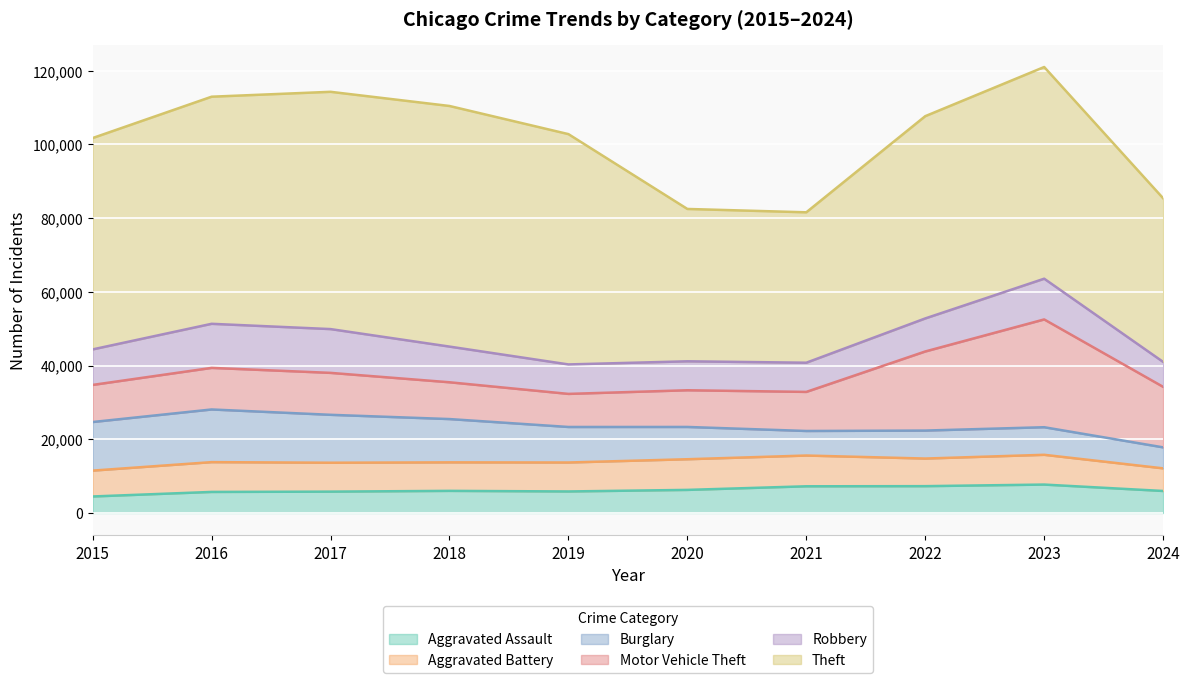

Reading left to right, extract all data points from this chart.

Aggravated Assault: 2015=4480	2016=5713	2017=5793	2018=6002	2019=5841	2020=6265	2021=7242	2022=7280	2023=7710	2024=5970
Aggravated Battery: 2015=7019	2016=8086	2017=7845	2018=7735	2019=7858	2020=8321	2021=8347	2022=7491	2023=8077	2024=6143
Burglary: 2015=13184	2016=14289	2017=13001	2018=11747	2019=9638	2020=8758	2021=6662	2022=7593	2023=7484	2024=5695
Motor Vehicle Theft: 2015=10068	2016=11285	2017=11380	2018=9985	2019=8977	2020=9959	2021=10604	2022=21463	2023=29249	2024=16421
Robbery: 2015=9638	2016=11960	2017=11880	2018=9681	2019=7995	2020=7855	2021=7920	2022=8963	2023=11052	2024=6765
Theft: 2015=57351	2016=61623	2017=64386	2018=65290	2019=62495	2020=41340	2021=40814	2022=54884	2023=57442	2024=44404